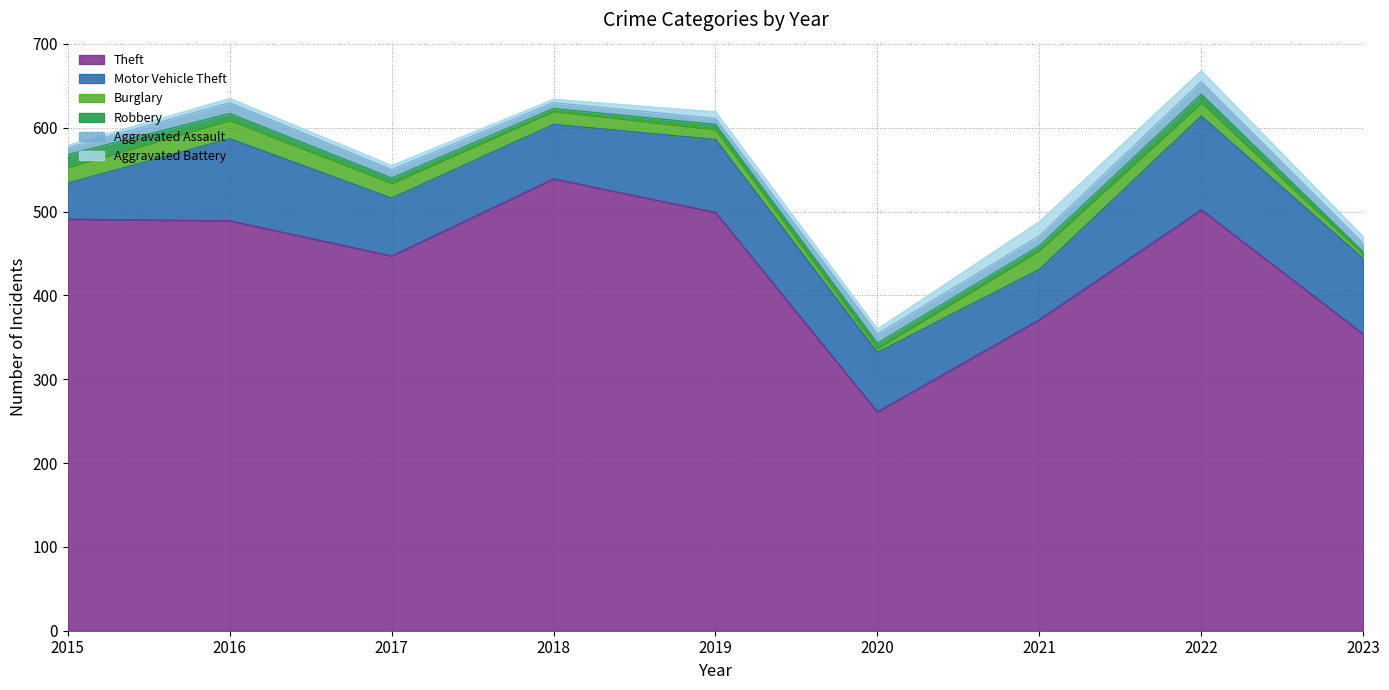

Reading left to right, what are all the values shown in this chart?

Theft: 2015=491	2016=489	2017=447	2018=539	2019=499	2020=261	2021=371	2022=502	2023=354
Motor Vehicle Theft: 2015=43	2016=98	2017=69	2018=65	2019=87	2020=71	2021=60	2022=112	2023=90
Burglary: 2015=19	2016=22	2017=18	2018=16	2019=12	2020=5	2021=23	2022=16	2023=5
Robbery: 2015=15	2016=8	2017=6	2018=3	2019=6	2020=6	2021=5	2022=10	2023=3
Aggravated Assault: 2015=8	2016=13	2017=10	2018=7	2019=7	2020=11	2021=12	2022=15	2023=10
Aggravated Battery: 2015=3	2016=5	2017=5	2018=4	2019=8	2020=6	2021=17	2022=13	2023=8